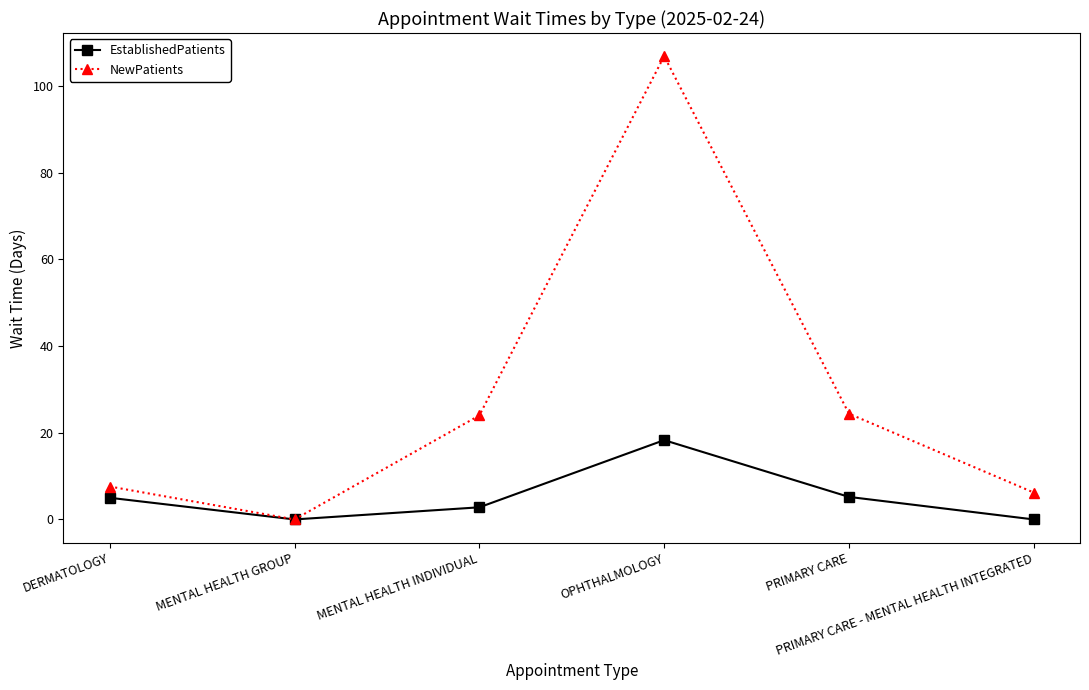

Rank the series at DERMATOLOGY from highest to lowest value.

NewPatients, EstablishedPatients